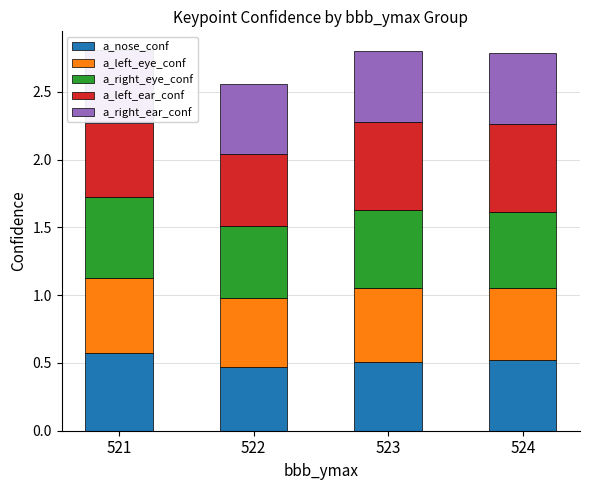

Rank the categories by a_left_eye_conf value from lowest to highest.

522, 524, 523, 521